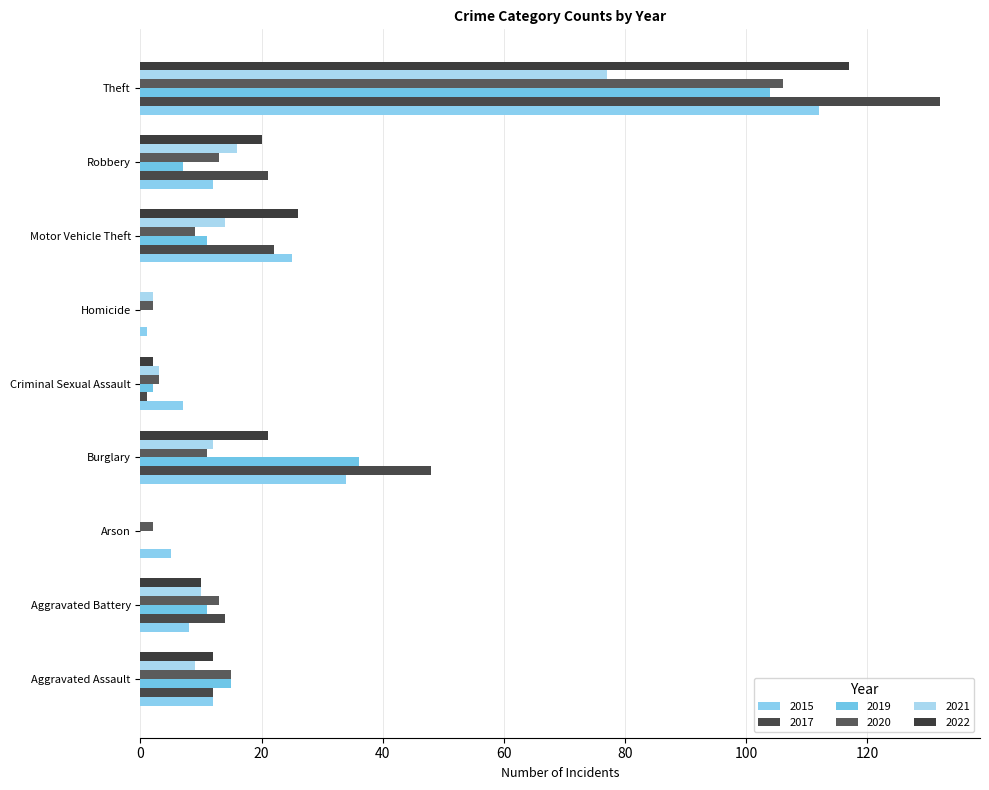

At which label does 2022 first exceed 12?

Burglary